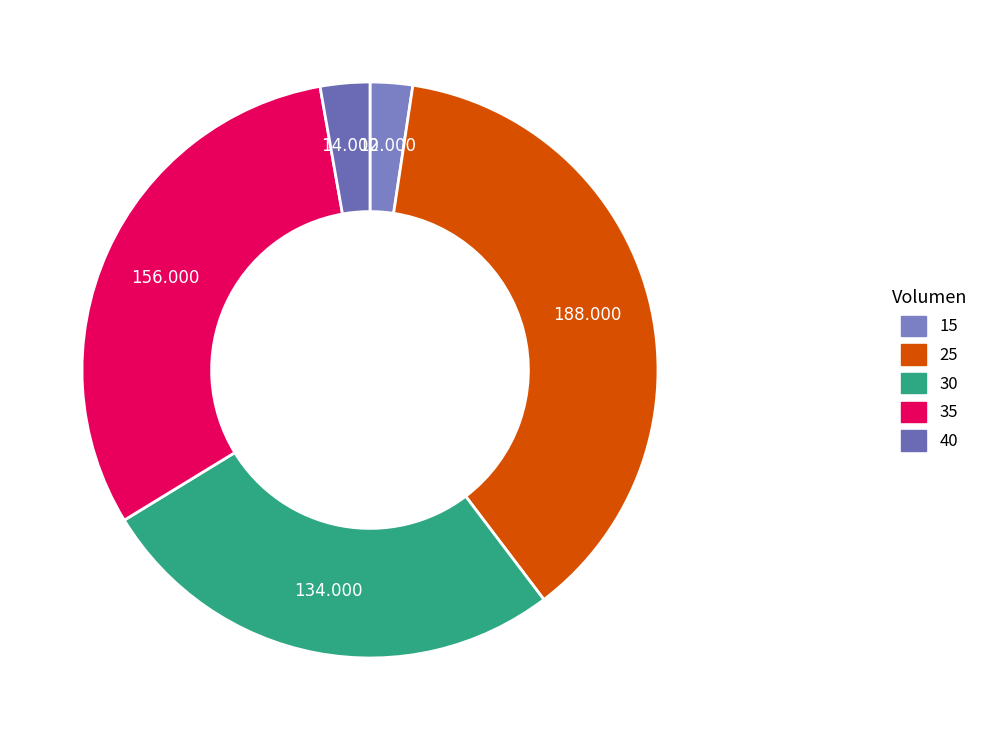

How many slices are in this pie chart?

5